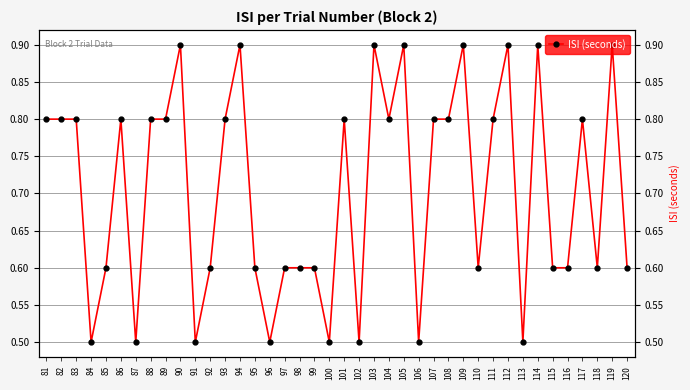

Which has a higher value, 109 or 115?

109